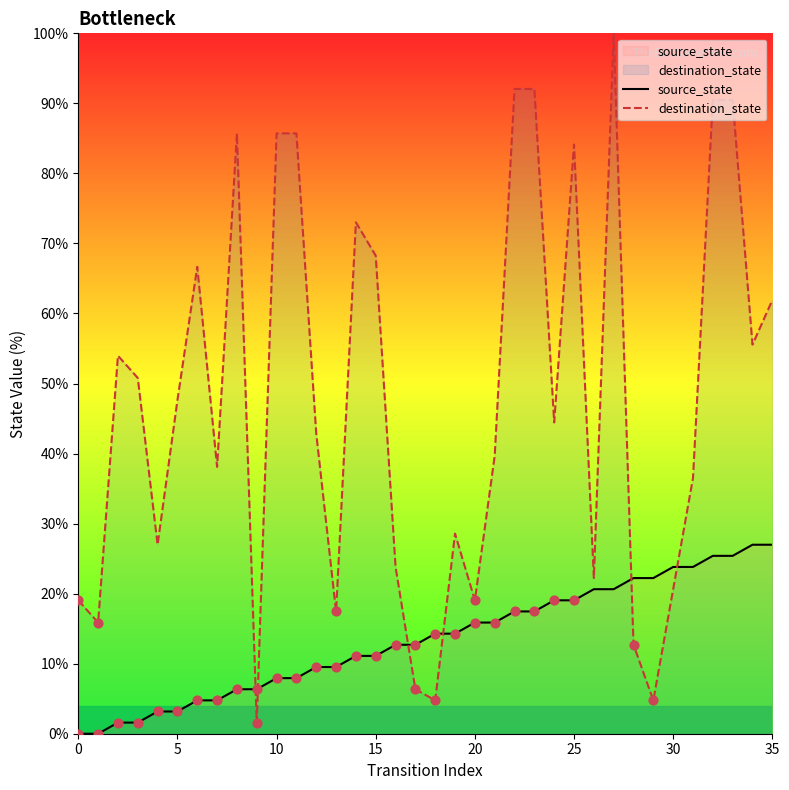

At how many categories does at least one series exceed 83?

9